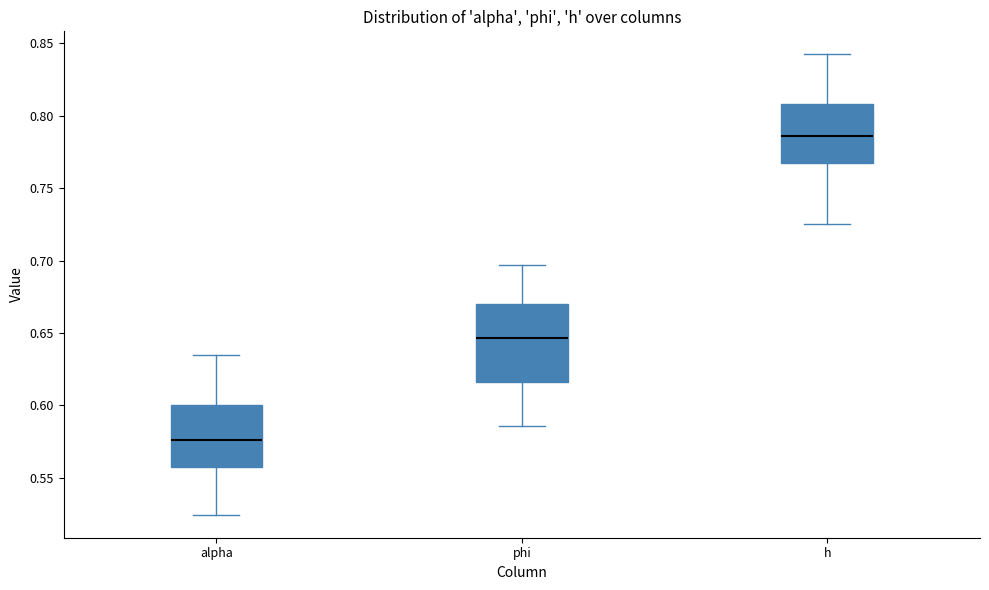

Where does the median line of the box for h sit on the y-axis? The values are not printed on the chart, so give them approximately, as read against the axis.

0.785